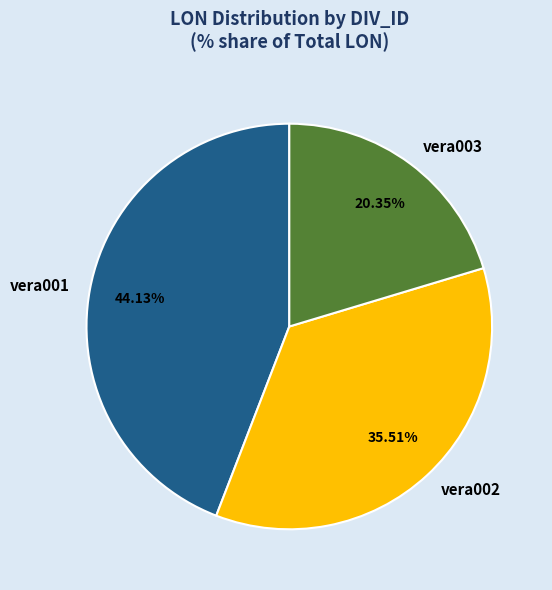

Rank the categories by value from lowest to highest.

vera003, vera002, vera001